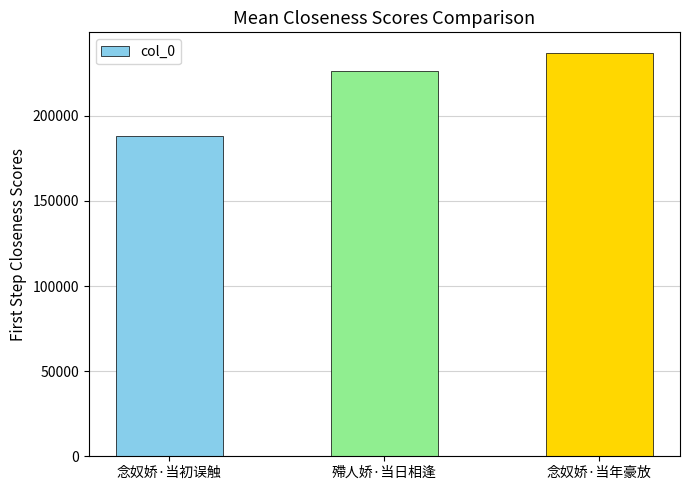

What is the value of the 2nd bar from the left?

226539